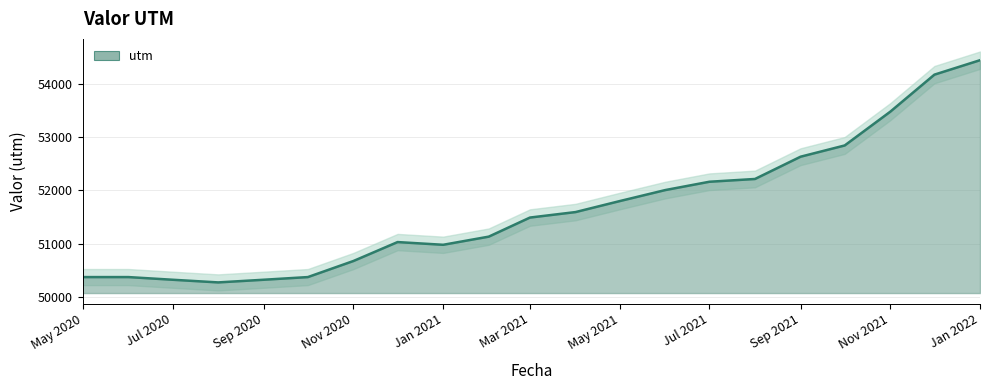

Is it true that the value at 01-02-2021 is 13806?

False